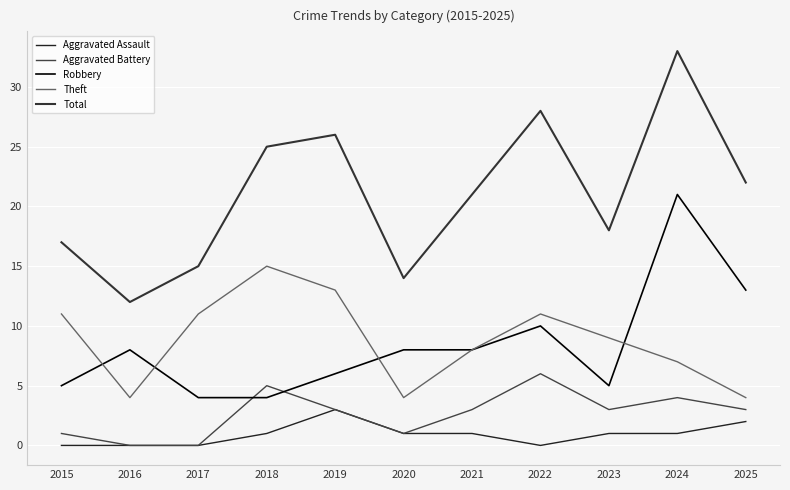

True or false: Robbery and Aggravated Assault intersect in this chart.

False